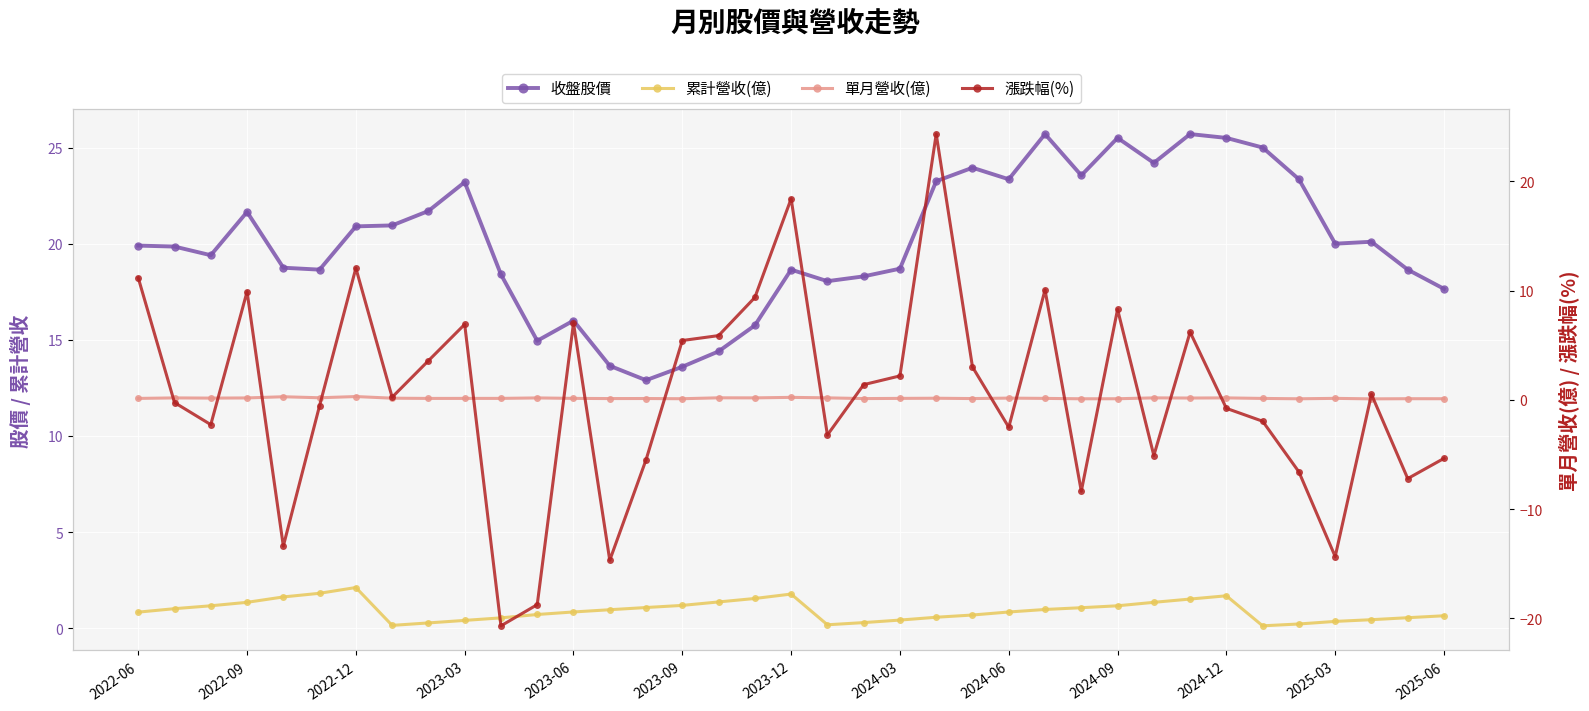

What is the value of the 單月營收(億) point at the 33rd from the left?

0.1